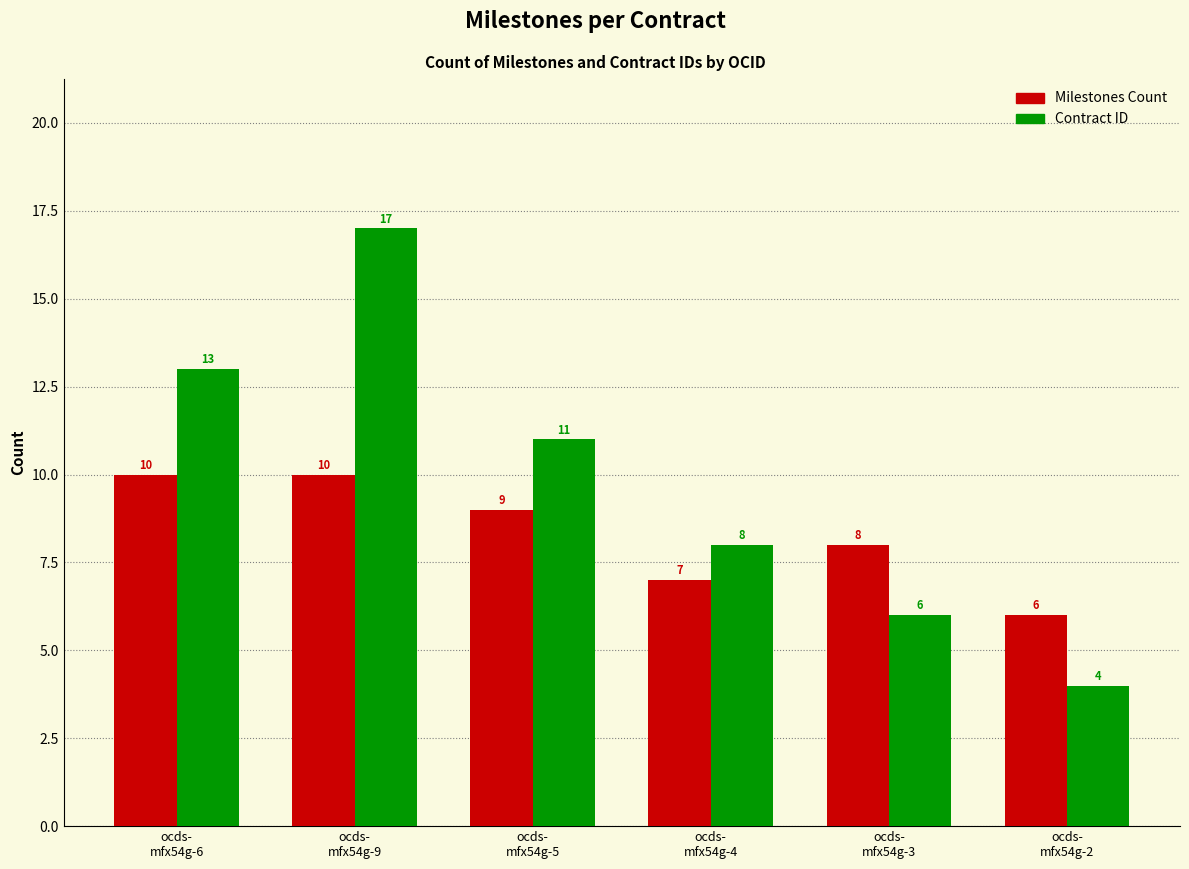

What position from the left is ocds-
mfx54g-9?

2